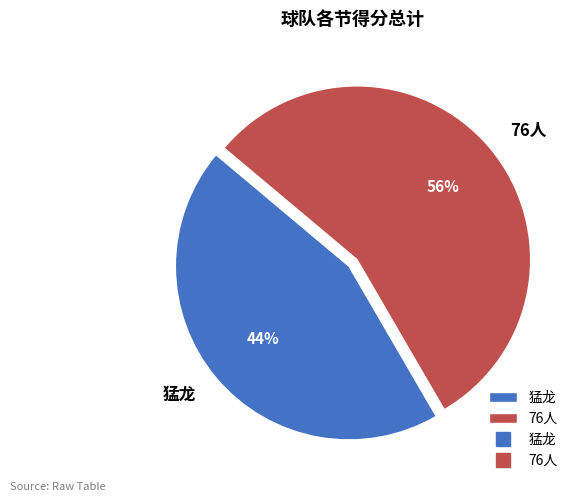

What percentage is the 76人 slice, to the nearest percent?

56%